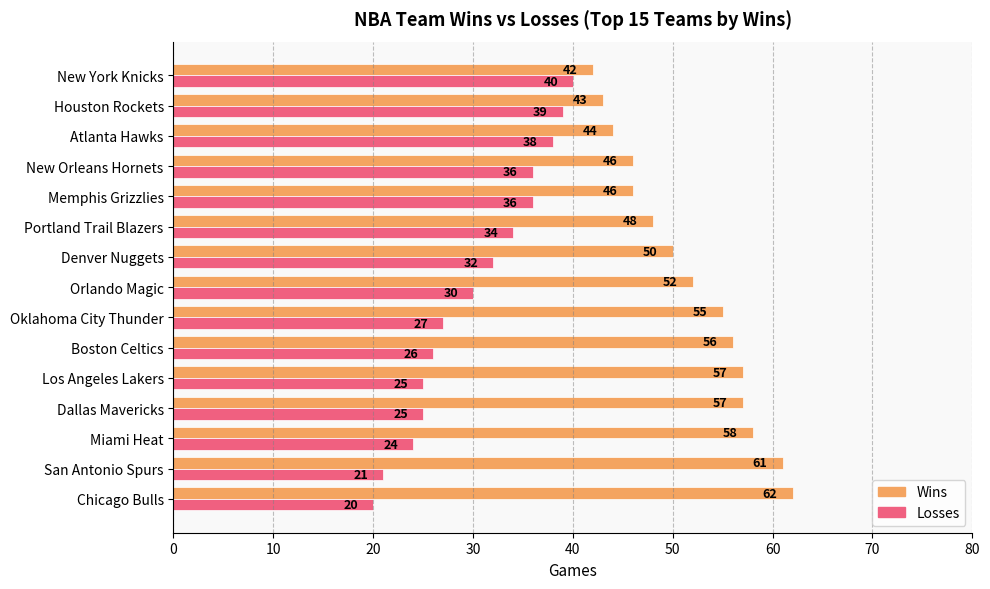

What is the difference between the highest and lowest values at San Antonio Spurs?

40